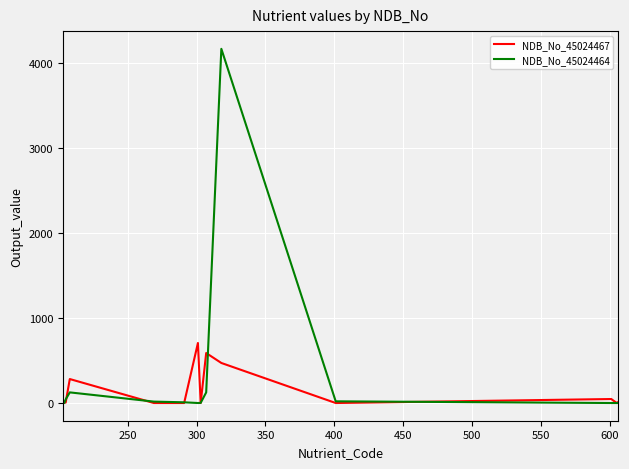

List the series in order of their peak value, lowest first.

NDB_No_45024467, NDB_No_45024464